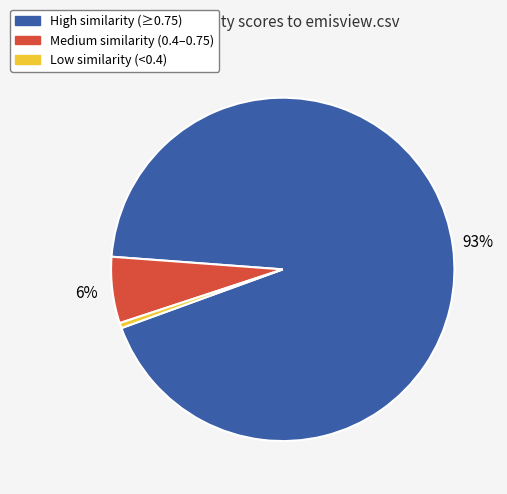

Is there a majority slice in this chart?

Yes